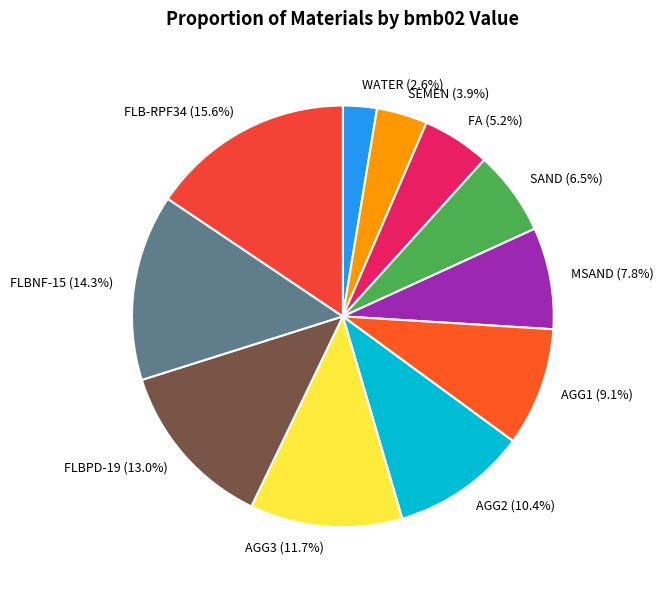

What is the ratio of the value at AGG2 to the value at AGG1?

1.1